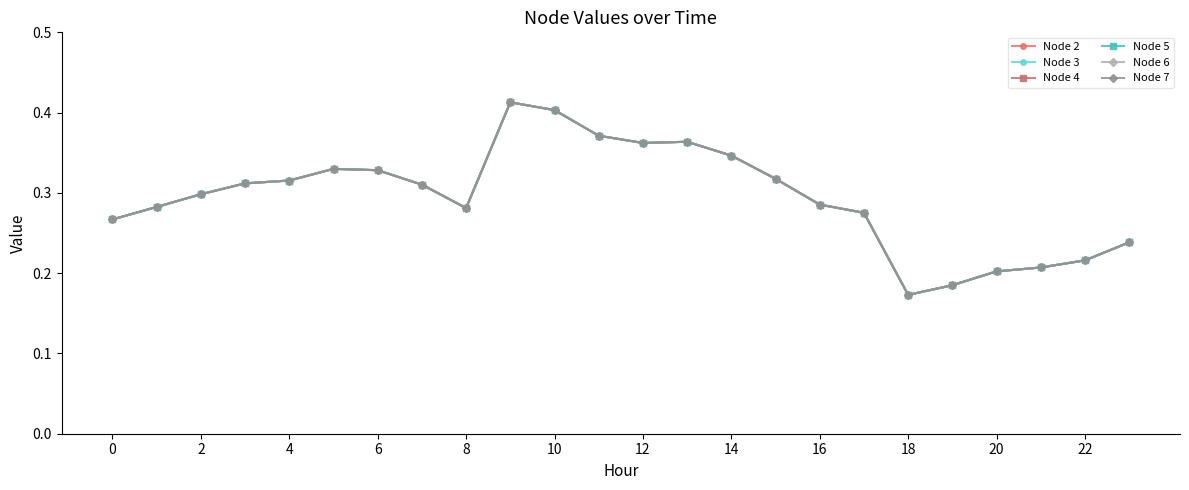

In Node 5, how many points are lower than both neighbors (excluding endpoints)?

3